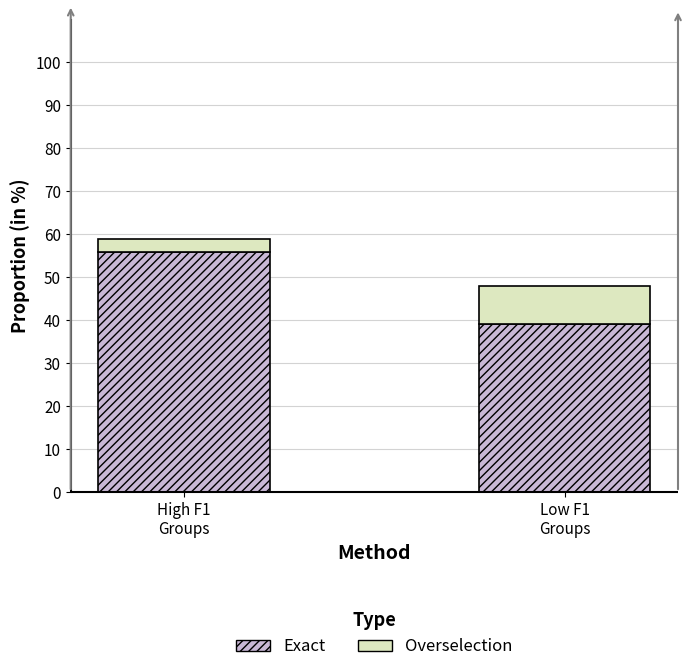

Reading right to left, transcribe the values for Exact.

39.1	55.7